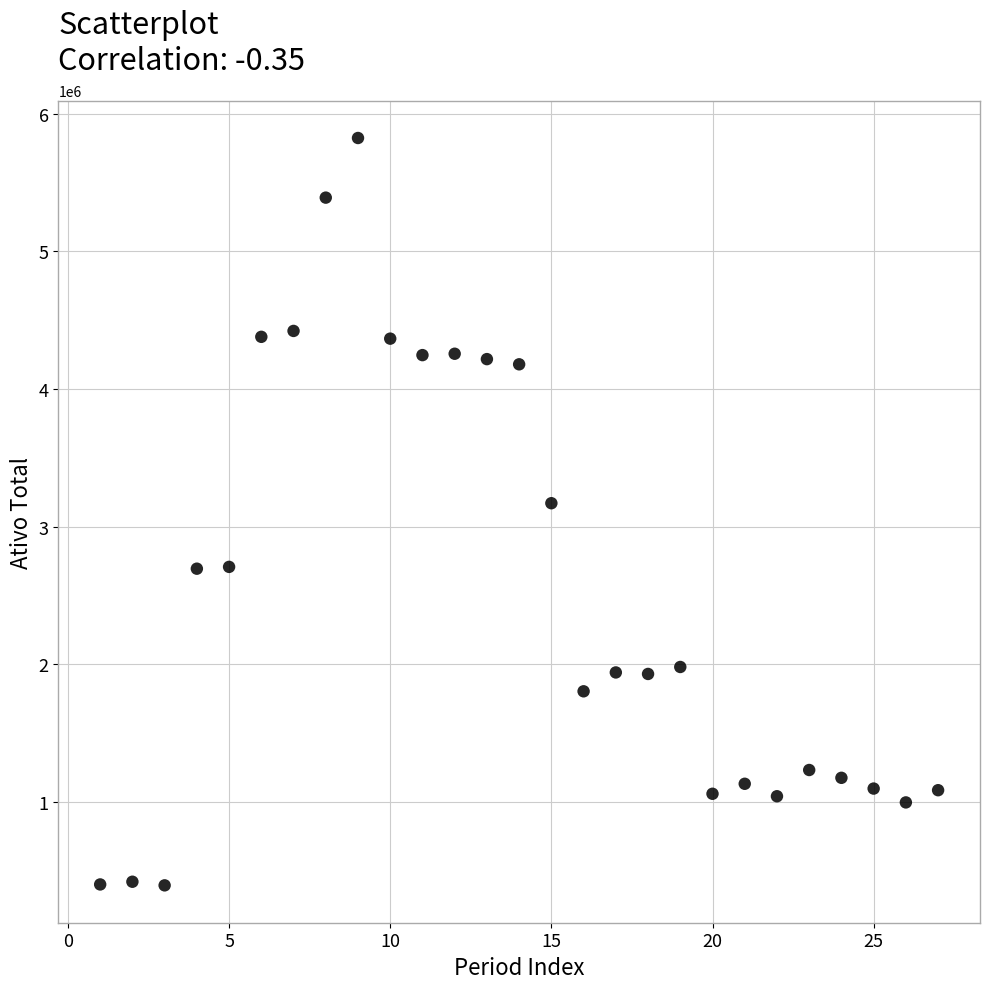

What Y value in the scatter plot is closest to 3109629?

3171131.9